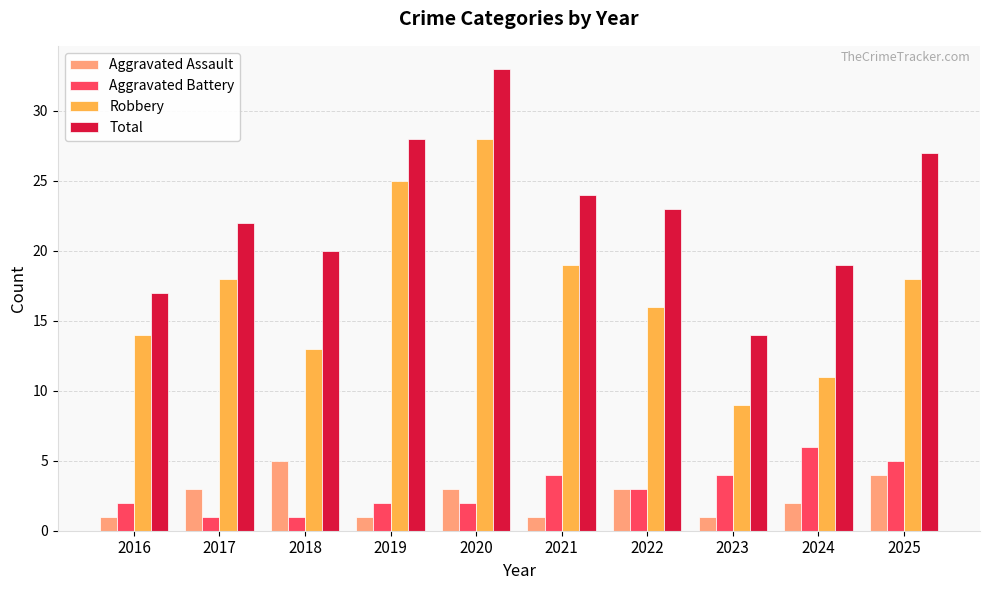

What is the average value of the Aggravated Battery series?

3